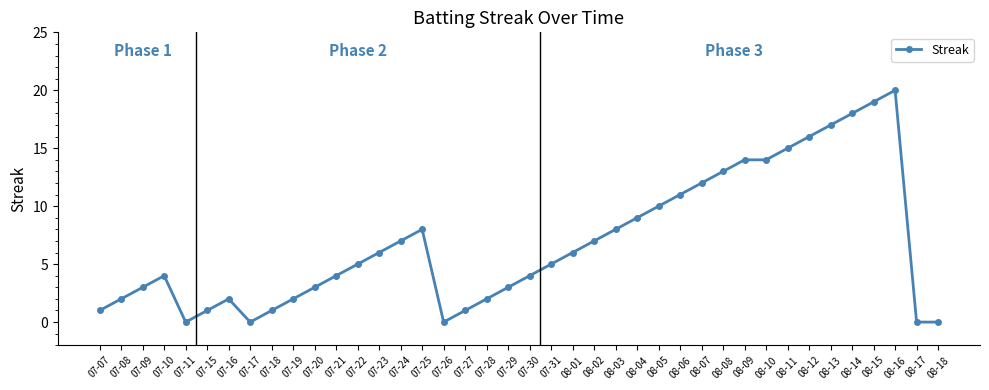

Is it true that the value at 08-05 is 3?

False